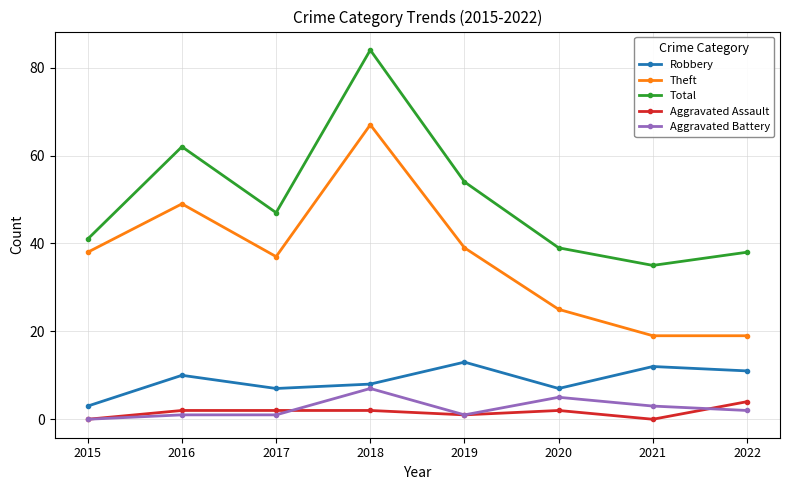

What is the difference between the maximum and minimum values in the Theft series?

48